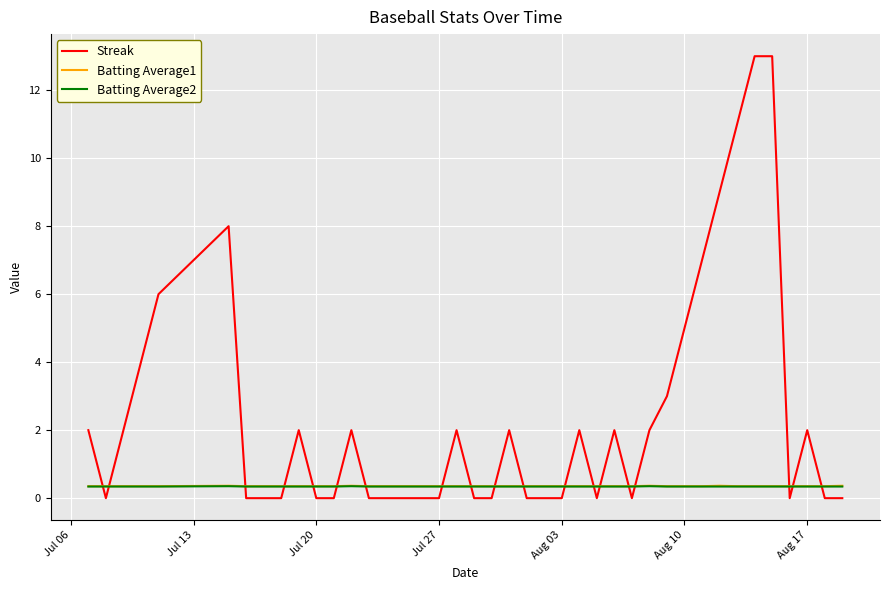

How many series are shown in this chart?

3